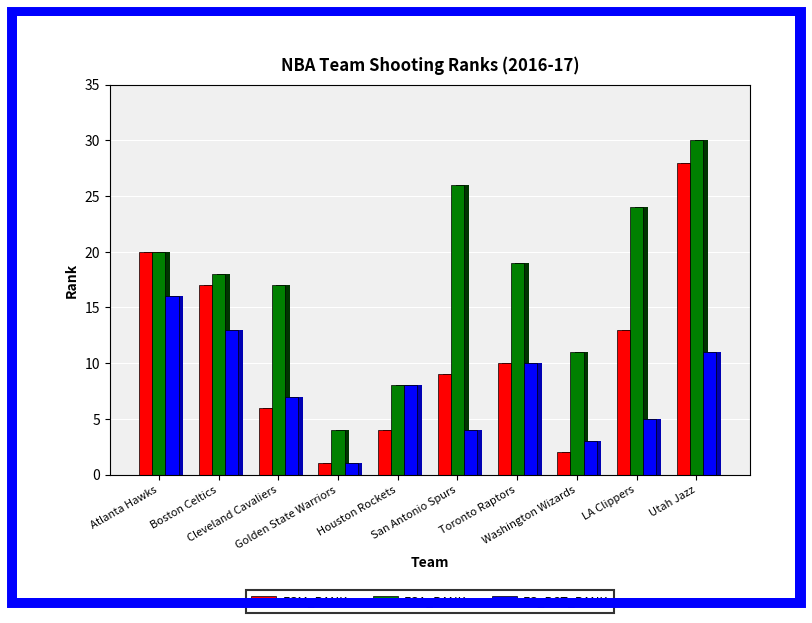

Is the value of FGA_RANK at Washington Wizards greater than the value of FGM_RANK at Cleveland Cavaliers?

Yes